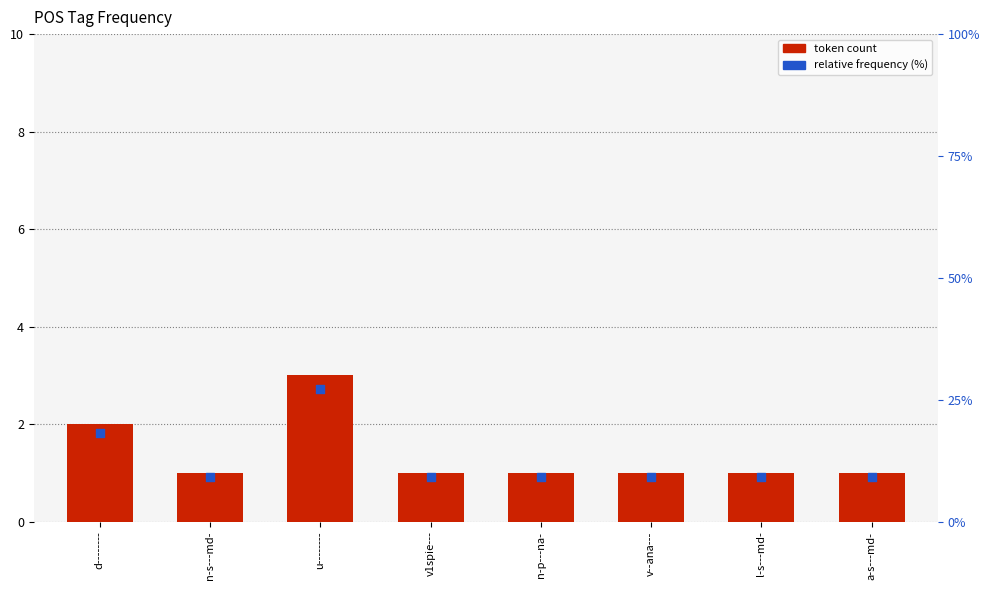

What are all the series names shown in the legend?

token count, relative frequency (%)